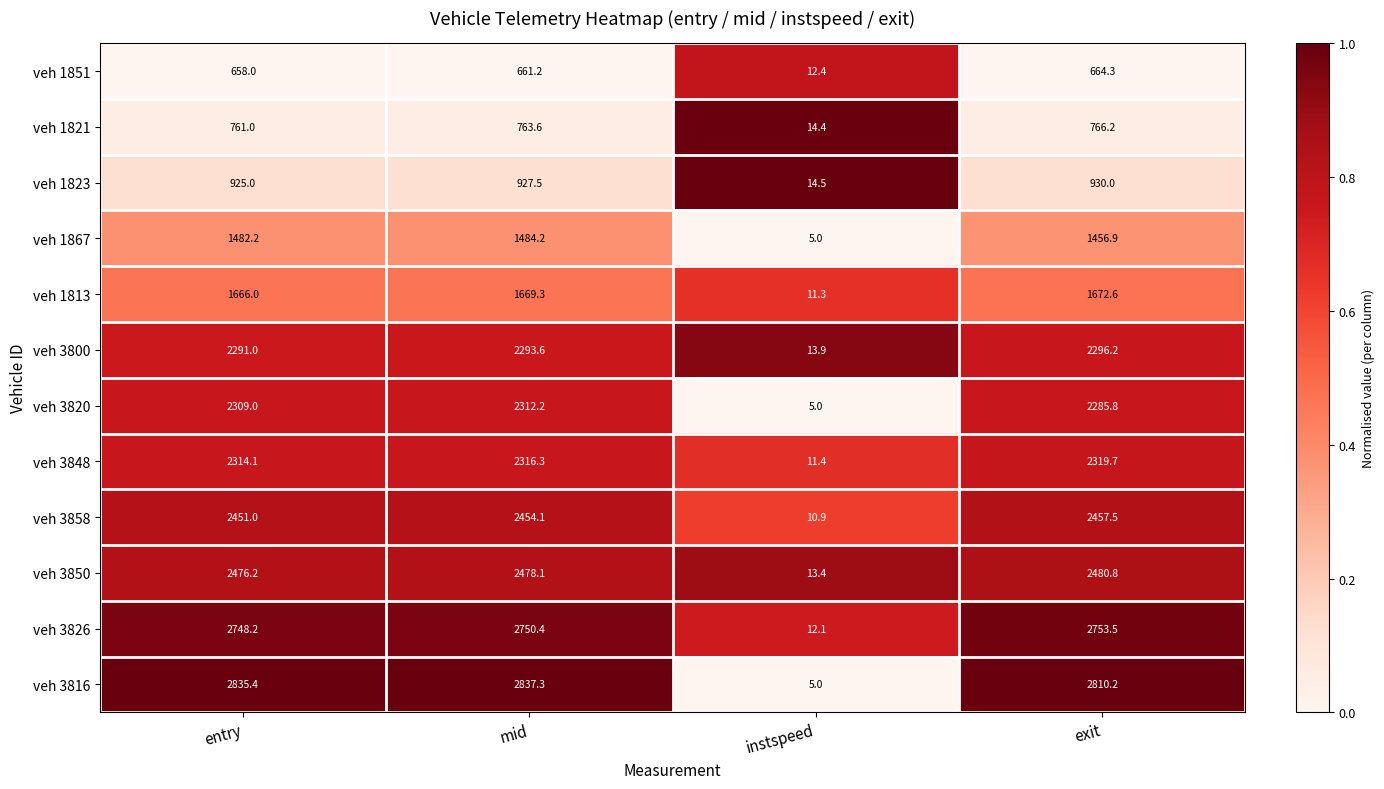

How many categories are shown in the chart?

4